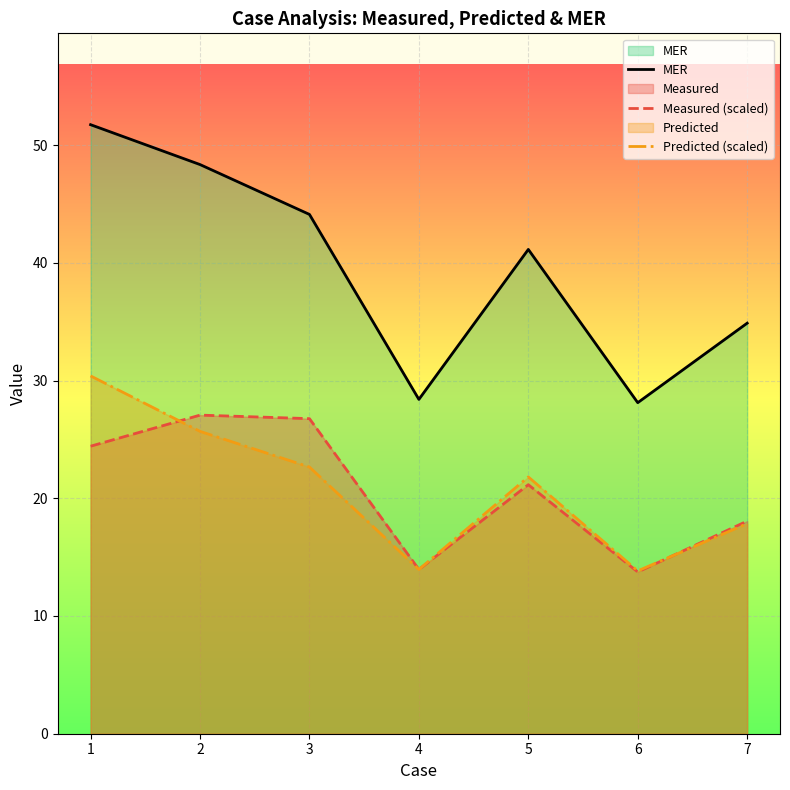

What is the sum of all Measured (scaled) values?

145.1